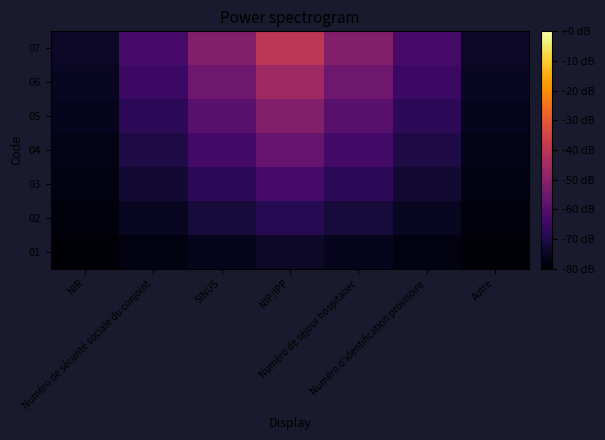

Reading left to right, what are all the values shown in this chart?

01: NIR=-79.2	Numéro de sécurité sociale du conjoint=-77.6	SINUS=-75.9	NIP/IPP=-74.3	Numéro de séjour hospitalier=-75.9	Numéro d'identification provisoire=-77.6	Autre=-79.2
02: NIR=-78.4	Numéro de sécurité sociale du conjoint=-75.1	SINUS=-71.8	NIP/IPP=-68.6	Numéro de séjour hospitalier=-71.8	Numéro d'identification provisoire=-75.1	Autre=-78.4
03: NIR=-77.6	Numéro de sécurité sociale du conjoint=-72.7	SINUS=-67.8	NIP/IPP=-62.9	Numéro de séjour hospitalier=-67.8	Numéro d'identification provisoire=-72.7	Autre=-77.6
04: NIR=-76.7	Numéro de sécurité sociale du conjoint=-70.2	SINUS=-63.7	NIP/IPP=-57.1	Numéro de séjour hospitalier=-63.7	Numéro d'identification provisoire=-70.2	Autre=-76.7
05: NIR=-75.9	Numéro de sécurité sociale du conjoint=-67.8	SINUS=-59.6	NIP/IPP=-51.4	Numéro de séjour hospitalier=-59.6	Numéro d'identification provisoire=-67.8	Autre=-75.9
06: NIR=-75.1	Numéro de sécurité sociale du conjoint=-65.3	SINUS=-55.5	NIP/IPP=-45.7	Numéro de séjour hospitalier=-55.5	Numéro d'identification provisoire=-65.3	Autre=-75.1
07: NIR=-74.3	Numéro de sécurité sociale du conjoint=-62.9	SINUS=-51.4	NIP/IPP=-40.0	Numéro de séjour hospitalier=-51.4	Numéro d'identification provisoire=-62.9	Autre=-74.3